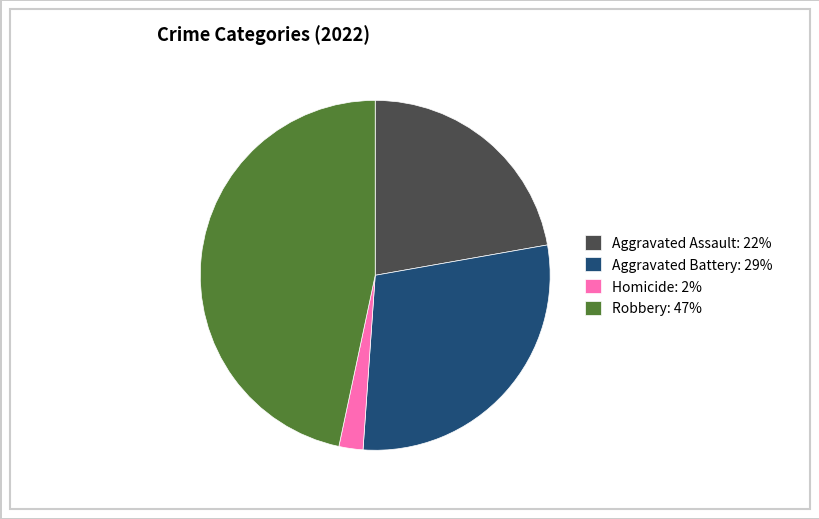

The Aggravated Battery: 29% slice represents 22% of the pie. True or false?

False